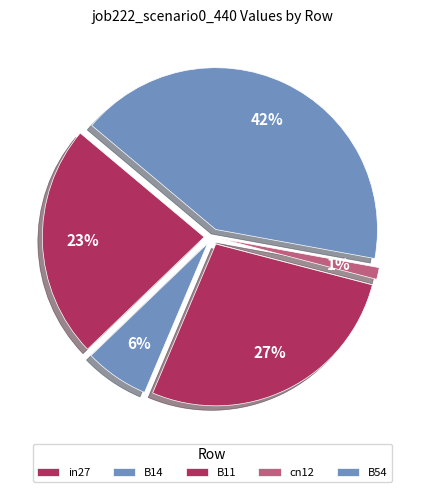

Which category has the smallest portion of the pie?

cn12